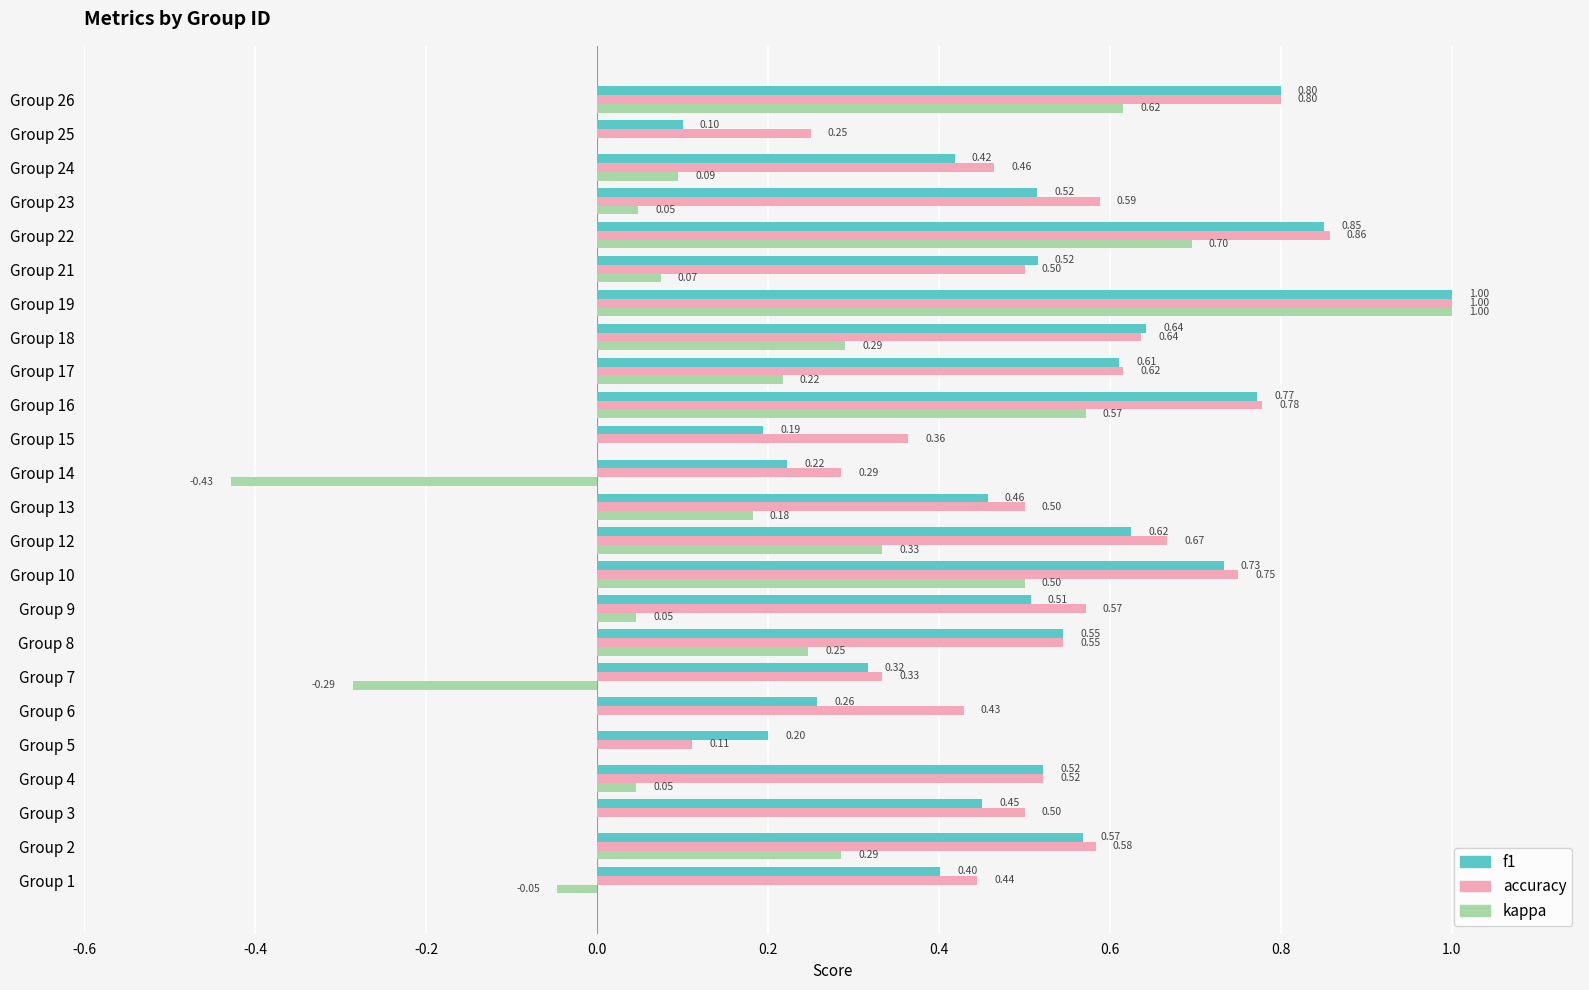

What is the sum of the accuracy values at Group 10 and Group 23?

1.3